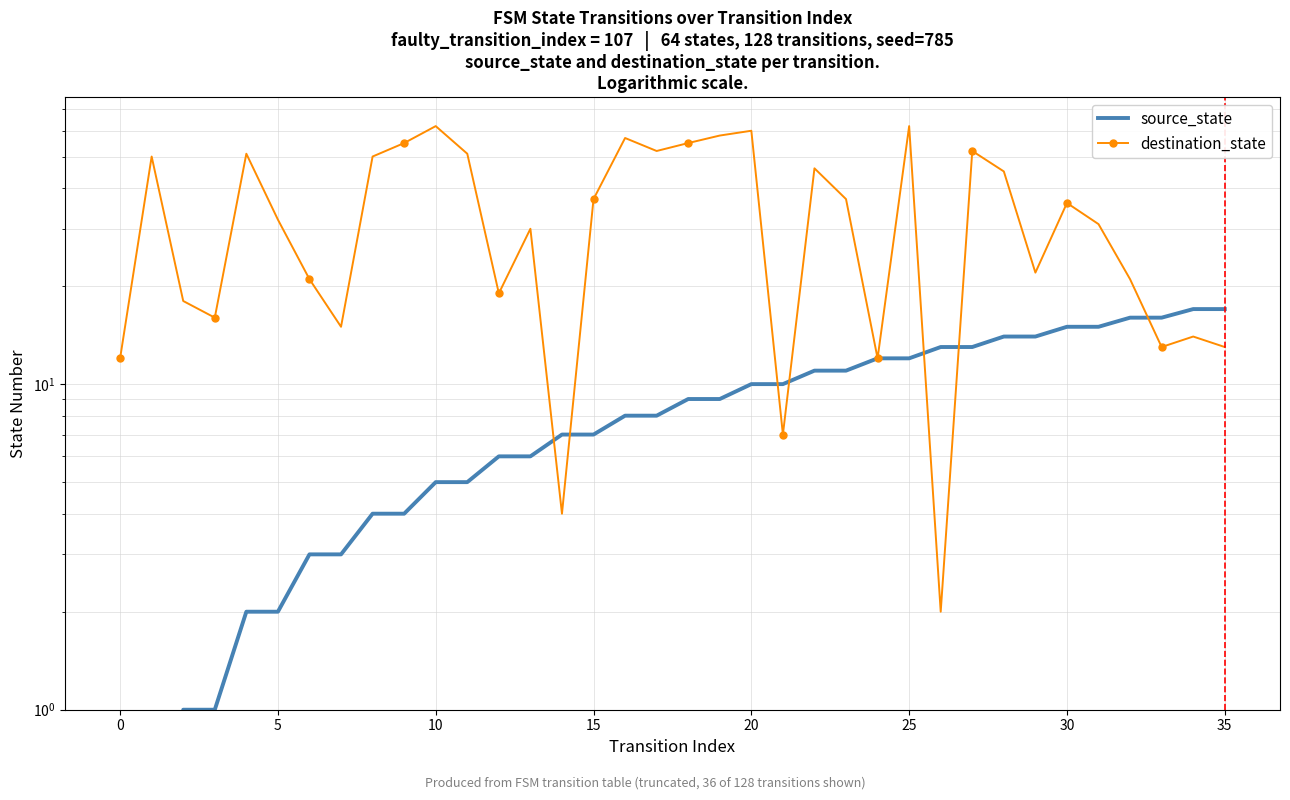

Is it true that source_state equals 10 at 20?

True